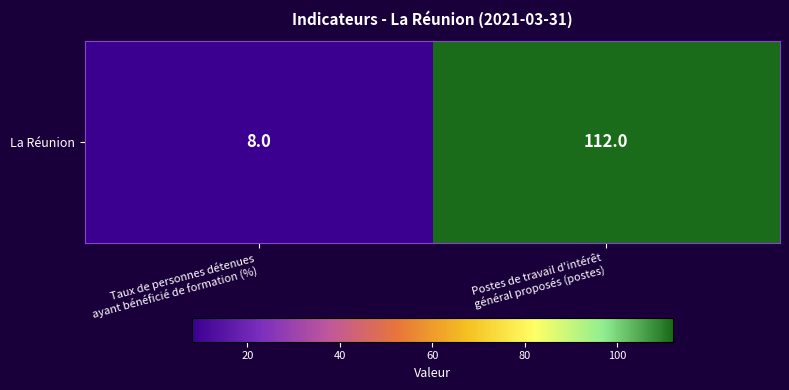

List the labels in order of value, largest first.

Postes de travail d'intérêt
général proposés (postes), Taux de personnes détenues
ayant bénéficié de formation (%)